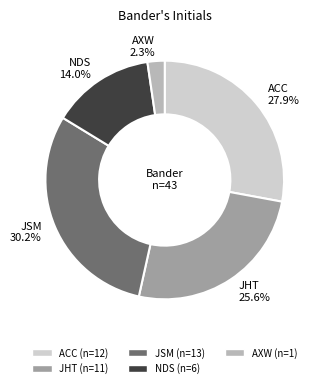

Count the number of slices in the pie.

5